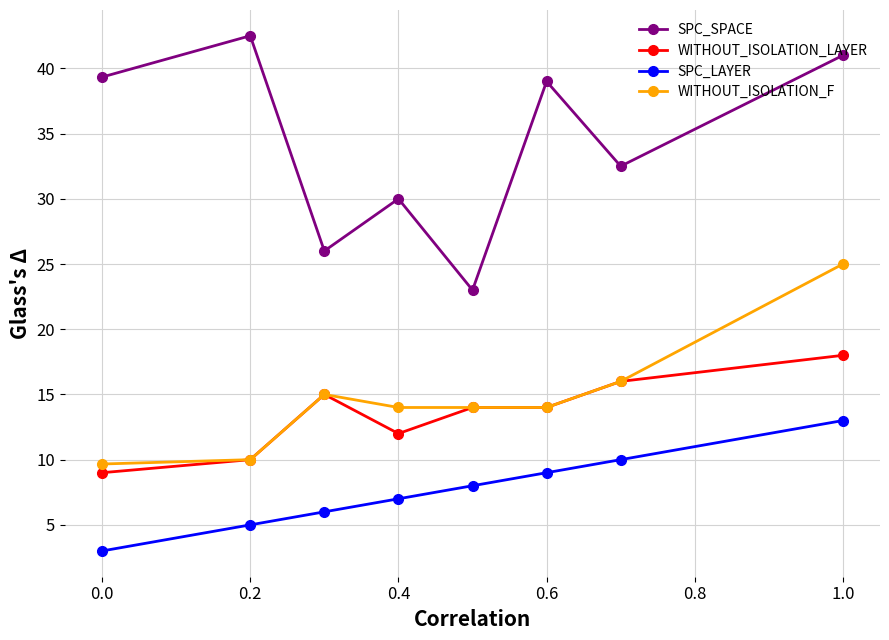

List the series in order of their peak value, lowest first.

SPC_LAYER, WITHOUT_ISOLATION_LAYER, WITHOUT_ISOLATION_F, SPC_SPACE